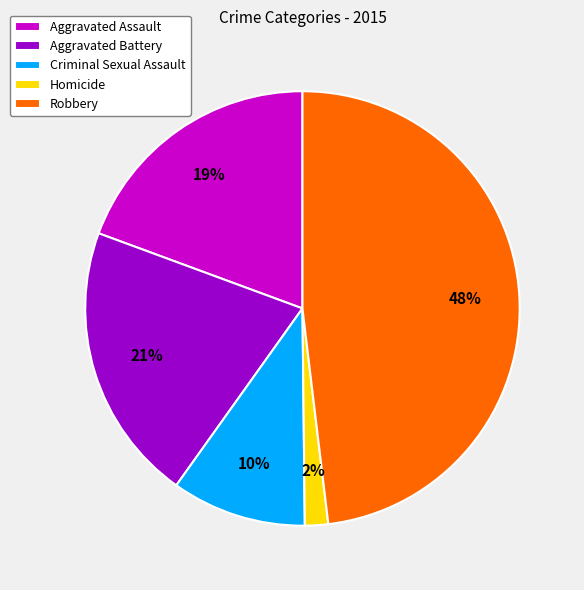

Rank the categories by value from lowest to highest.

Homicide, Criminal Sexual Assault, Aggravated Assault, Aggravated Battery, Robbery